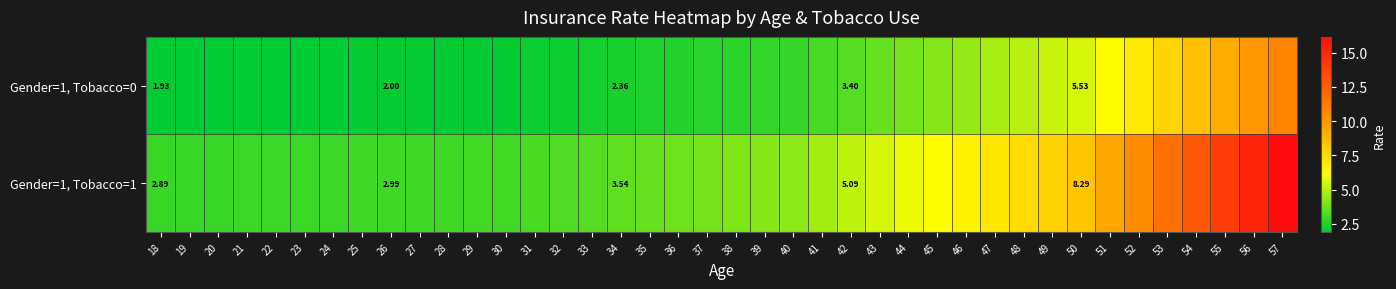

List the series in order of their peak value, highest first.

Gender=1, Tobacco=1, Gender=1, Tobacco=0